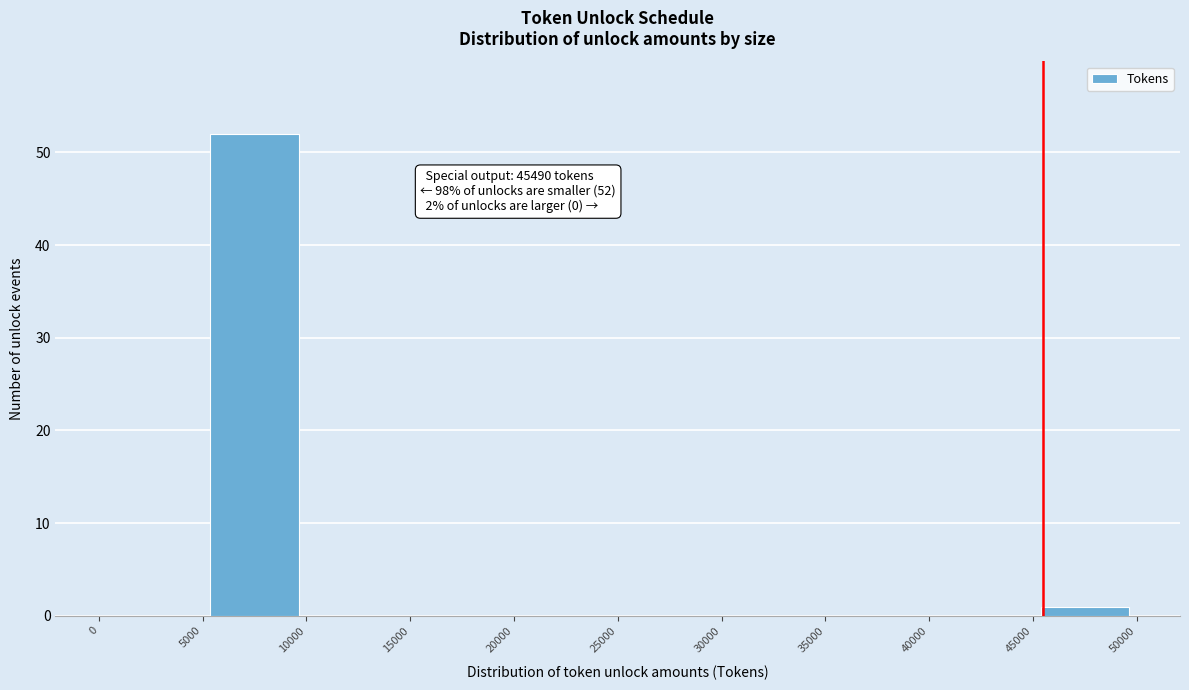

Which range on the x-axis has the tallest bar?

5000 to 10000